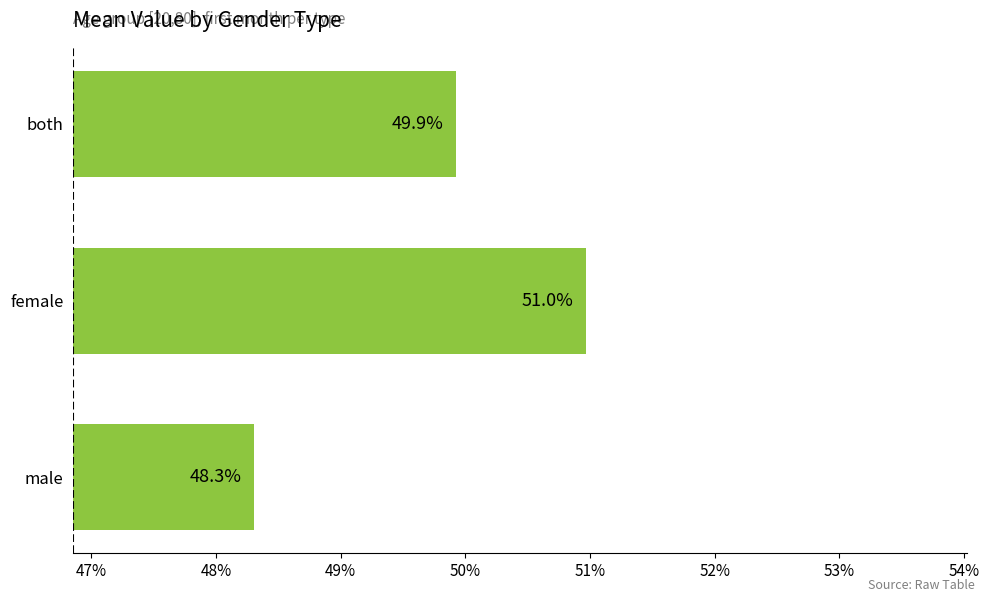

Are the bars horizontal?

Yes